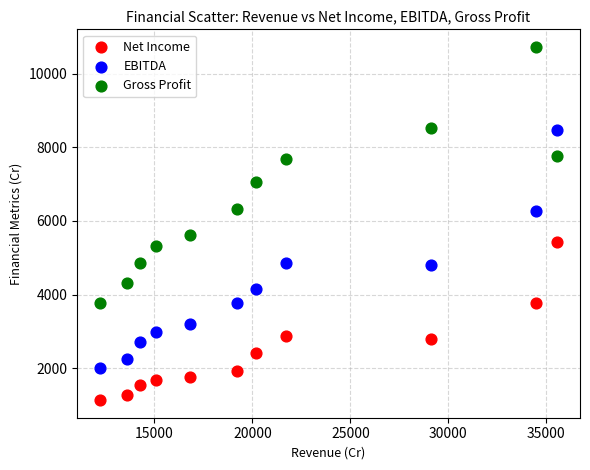

In the Gross Profit series, what Y value is closest to 7251?

7053.2